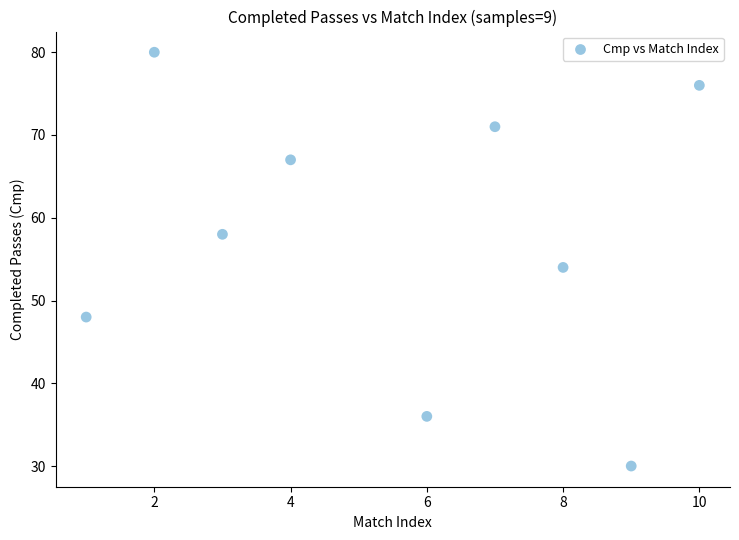

What Y value in the scatter plot is closest to 55?

54